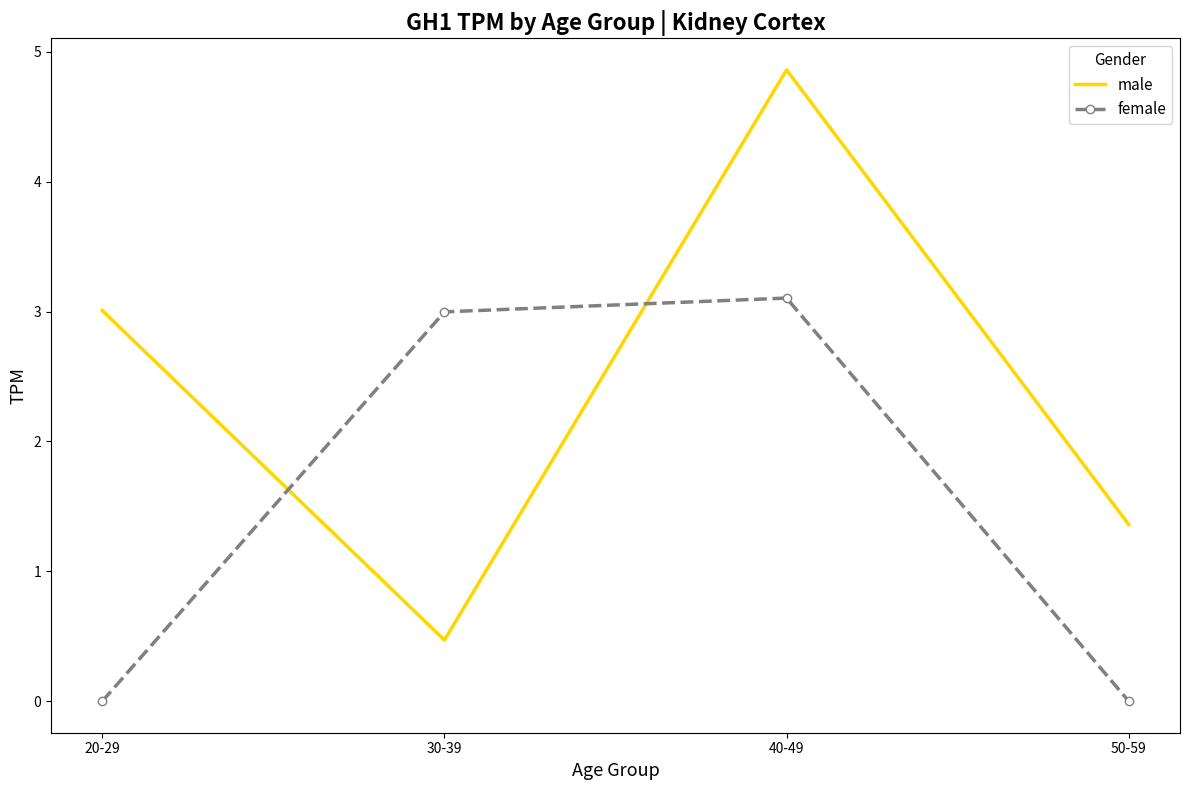

What position from the left is 50-59?

4